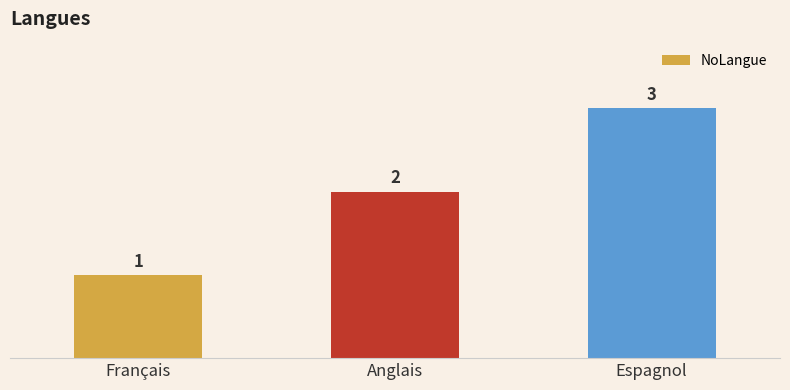

Is it true that the value at Espagnol is 2?

False